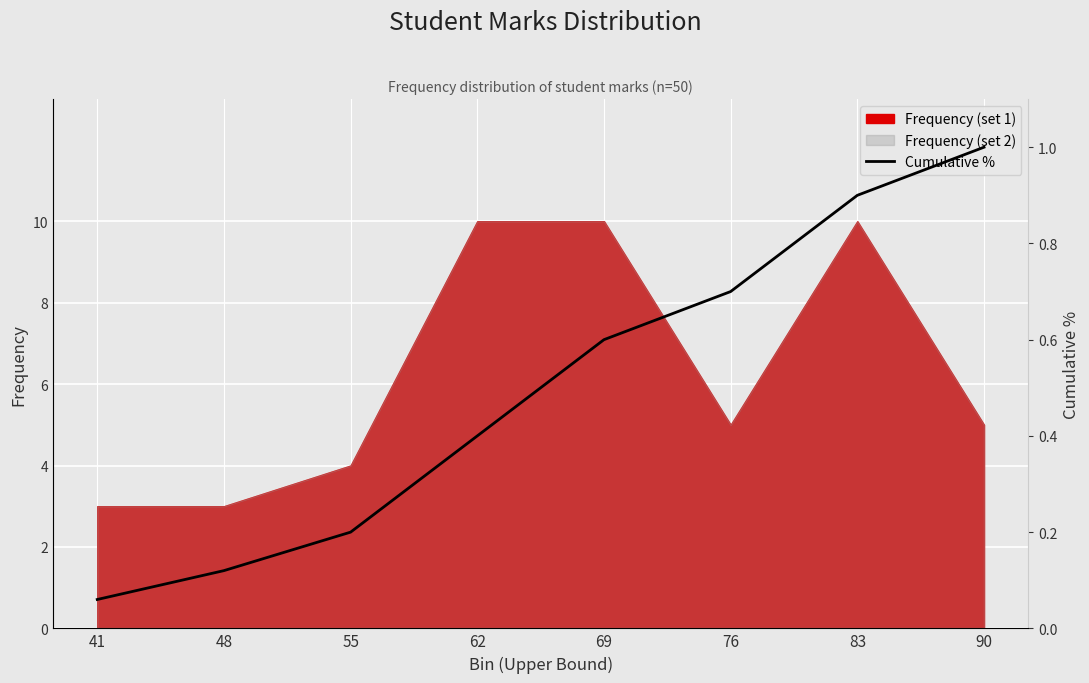

The chart shows a value of 0.2 at 48. True or false?

False